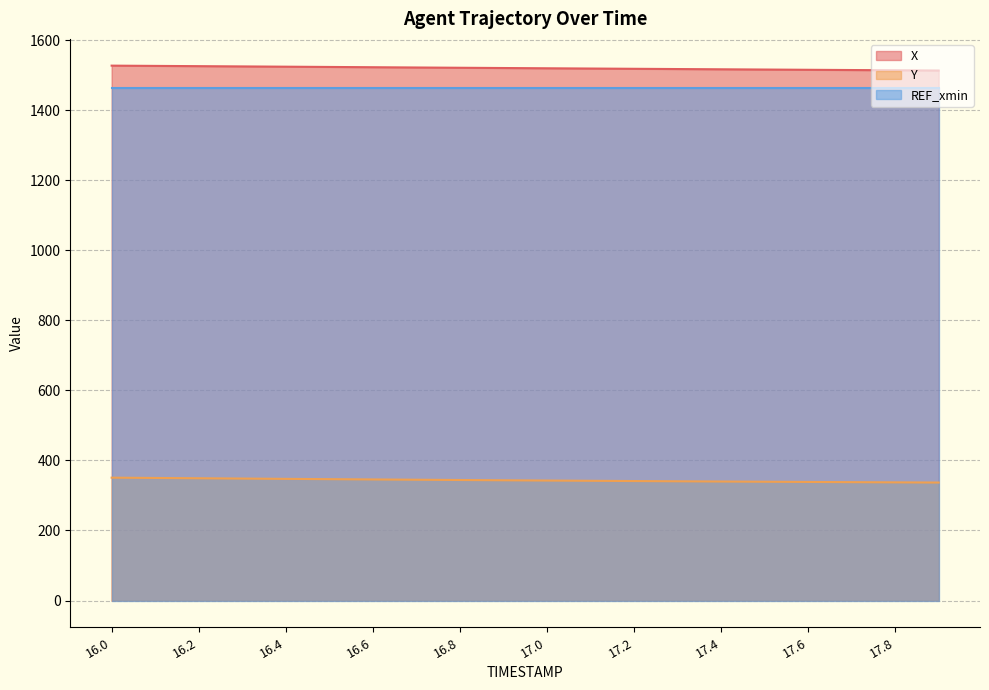

At which category does the chart reach its peak across all series?

16.0